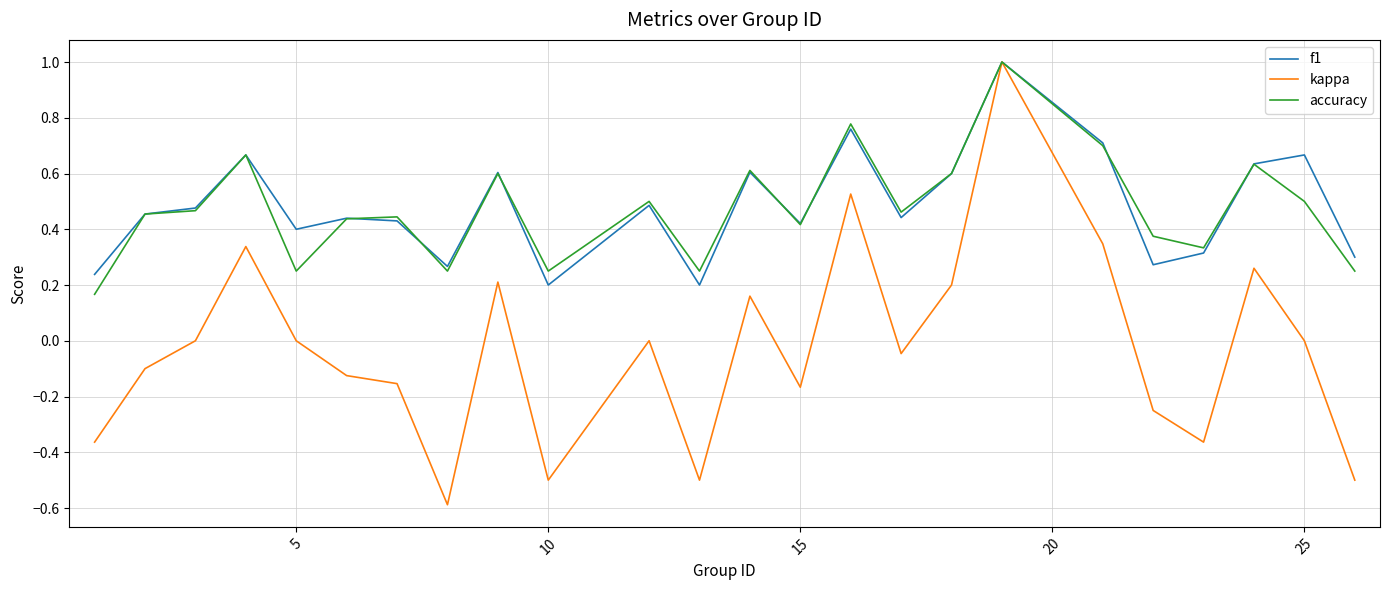

What is the greatest value displayed?

1.0